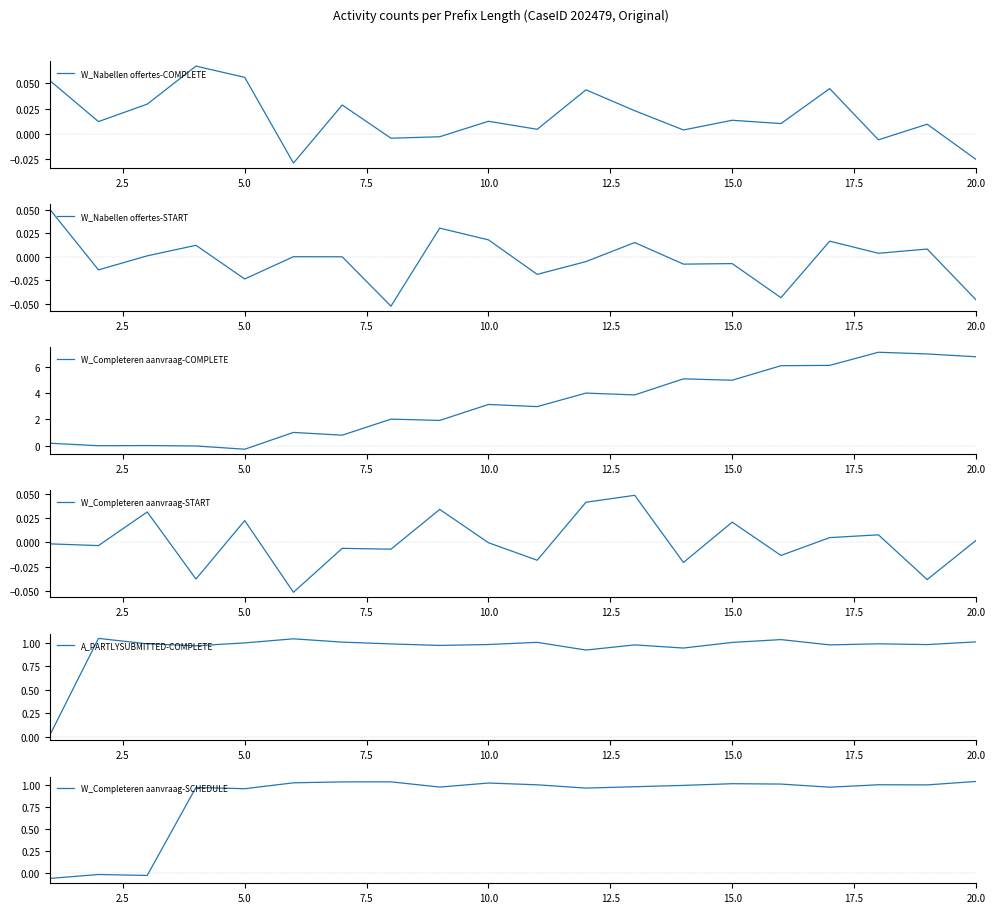

After their last crossing, which series has the higher values: W_Nabellen offertes-COMPLETE or W_Completeren aanvraag-COMPLETE?

W_Completeren aanvraag-COMPLETE